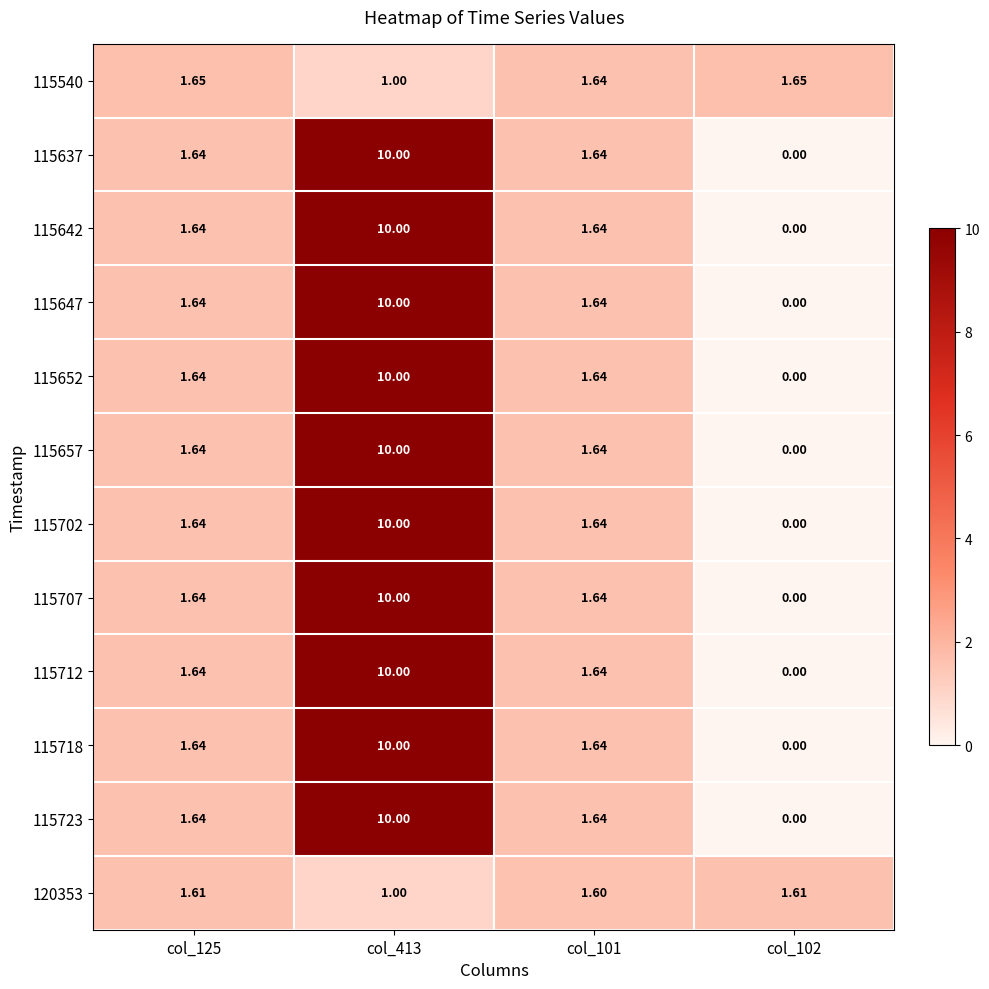

Is the value of 115712 at col_413 greater than the value of 115723 at col_102?

Yes